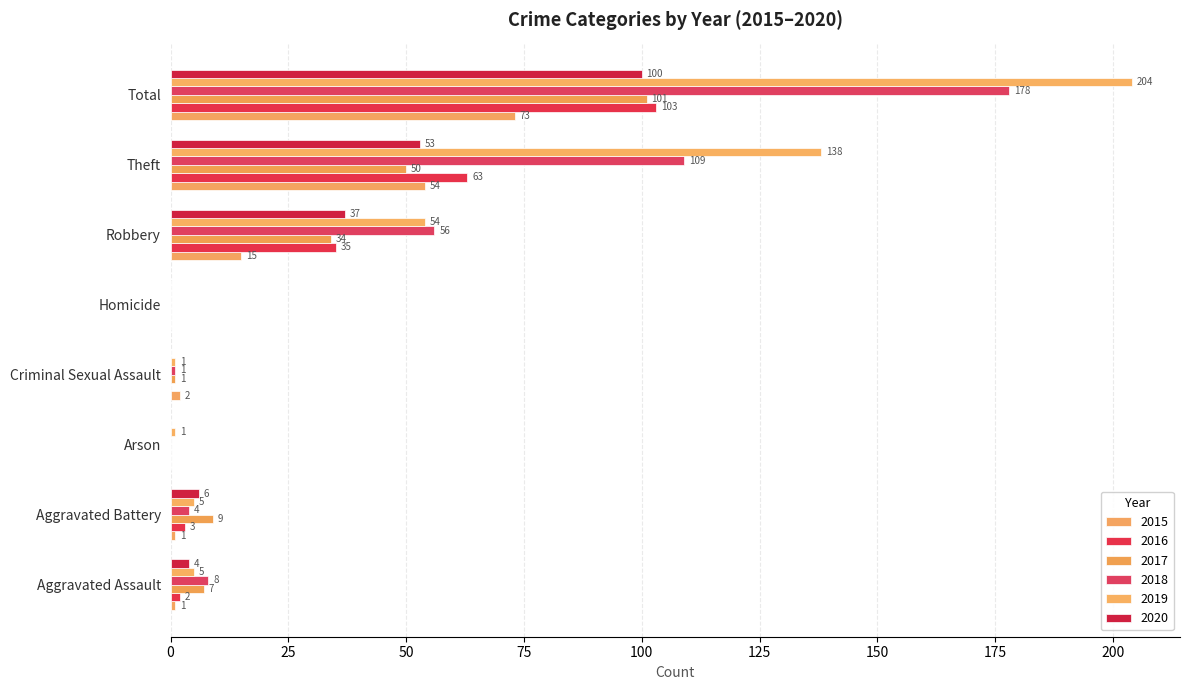

Rank the series at Theft from highest to lowest value.

2019, 2018, 2016, 2015, 2020, 2017